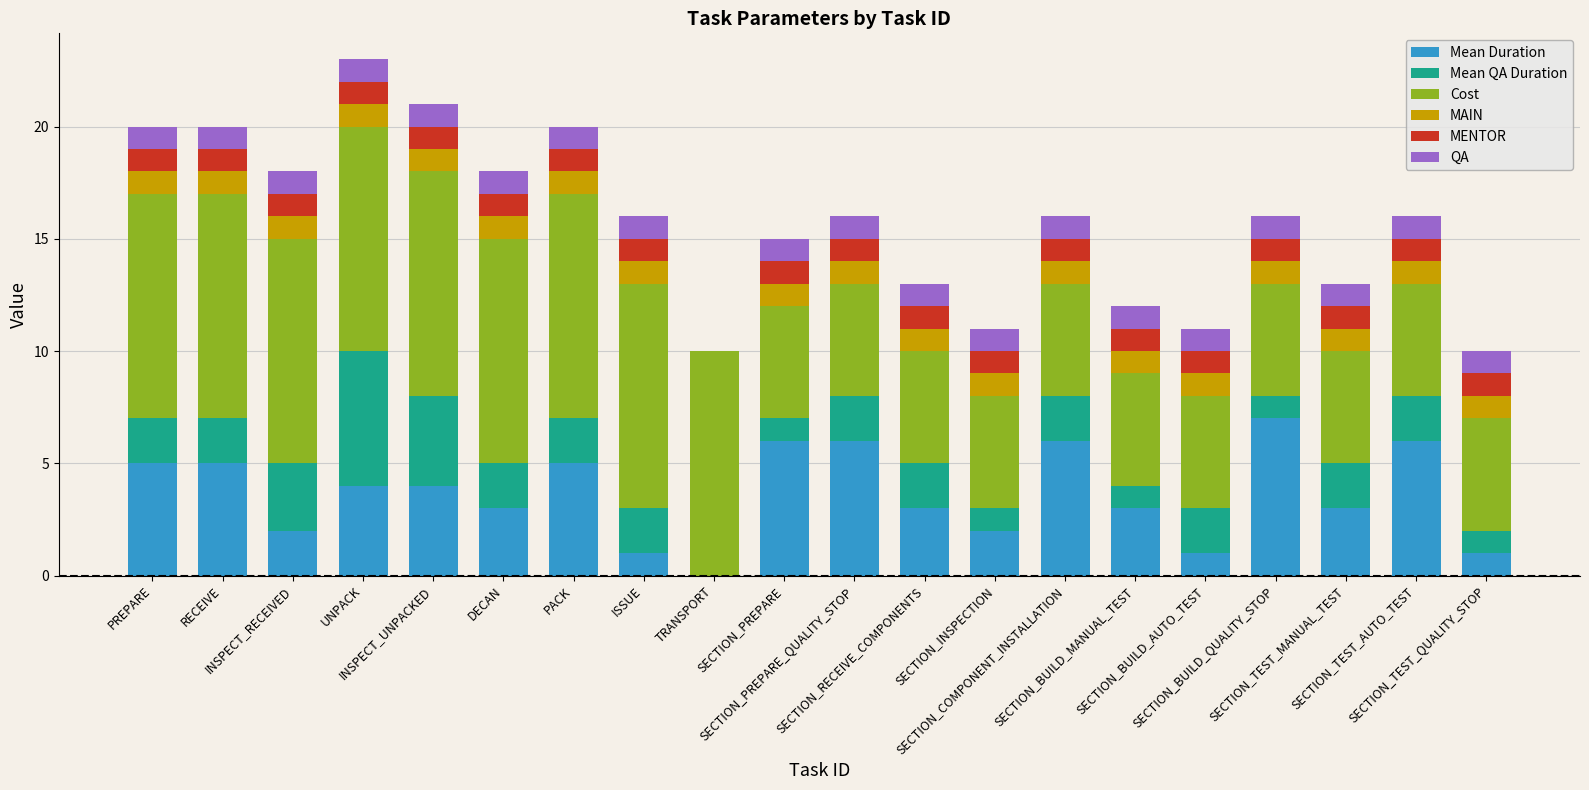

What are all the series names shown in the legend?

Mean Duration, Mean QA Duration, Cost, MAIN, MENTOR, QA